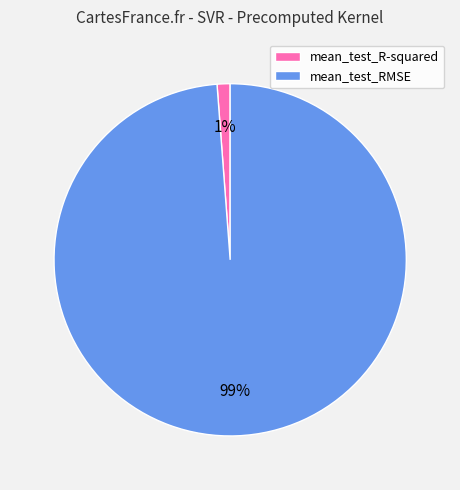

To the nearest percent, what is the difference between the largest and smallest slice percentages?

98%